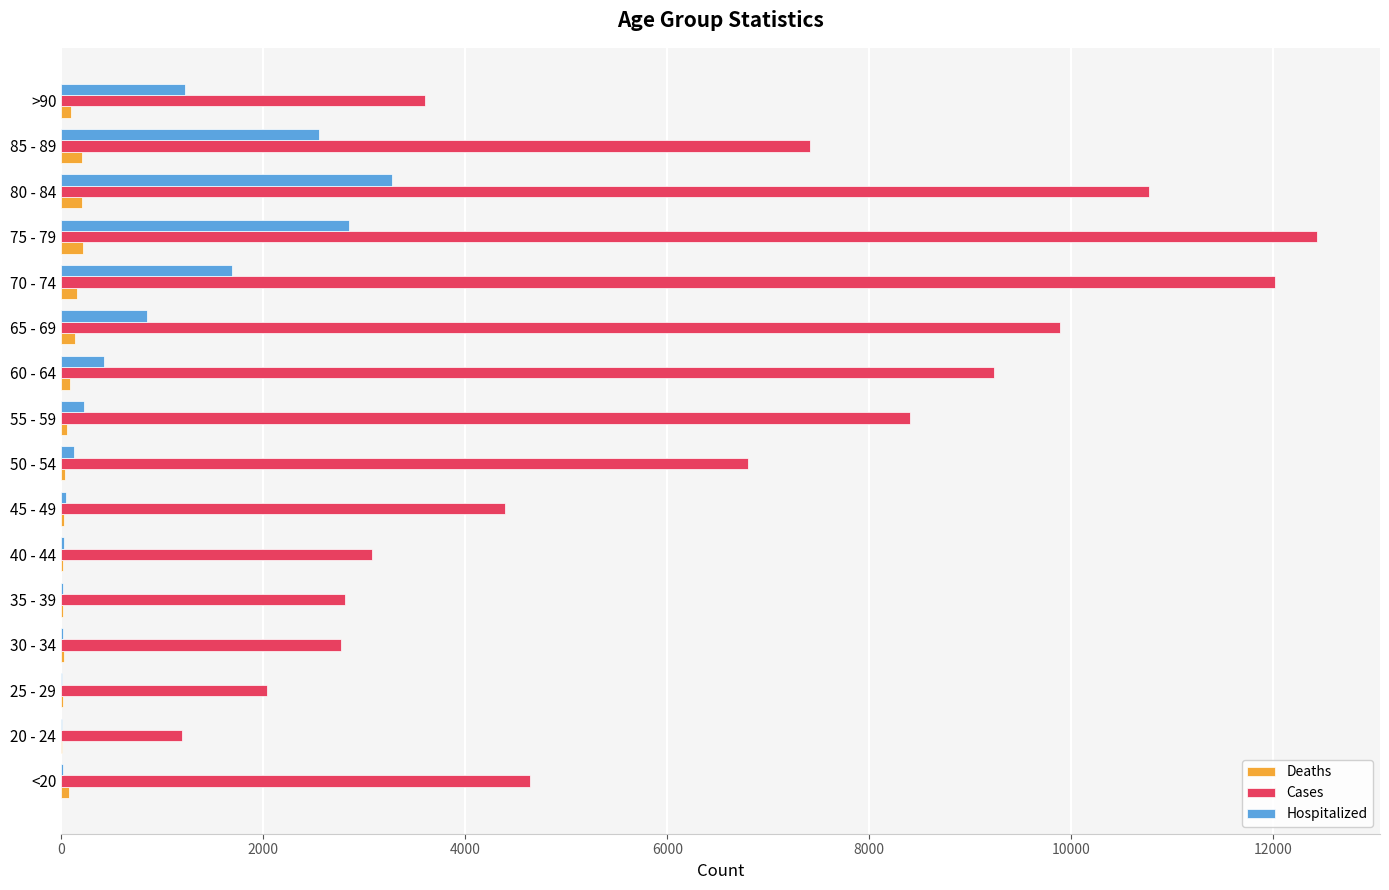

What are all the series names shown in the legend?

Deaths, Cases, Hospitalized